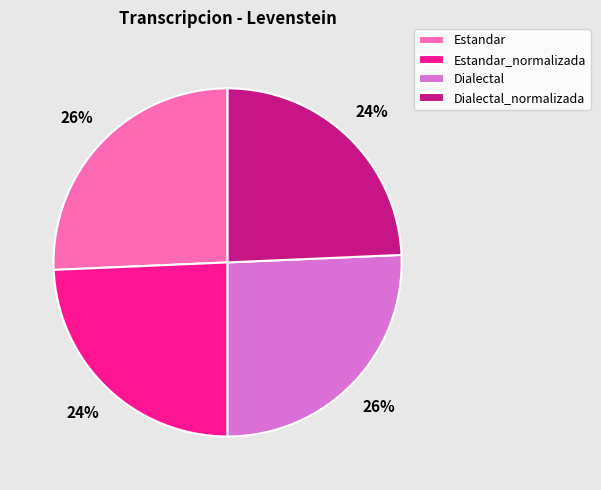

Count the number of slices in the pie.

4